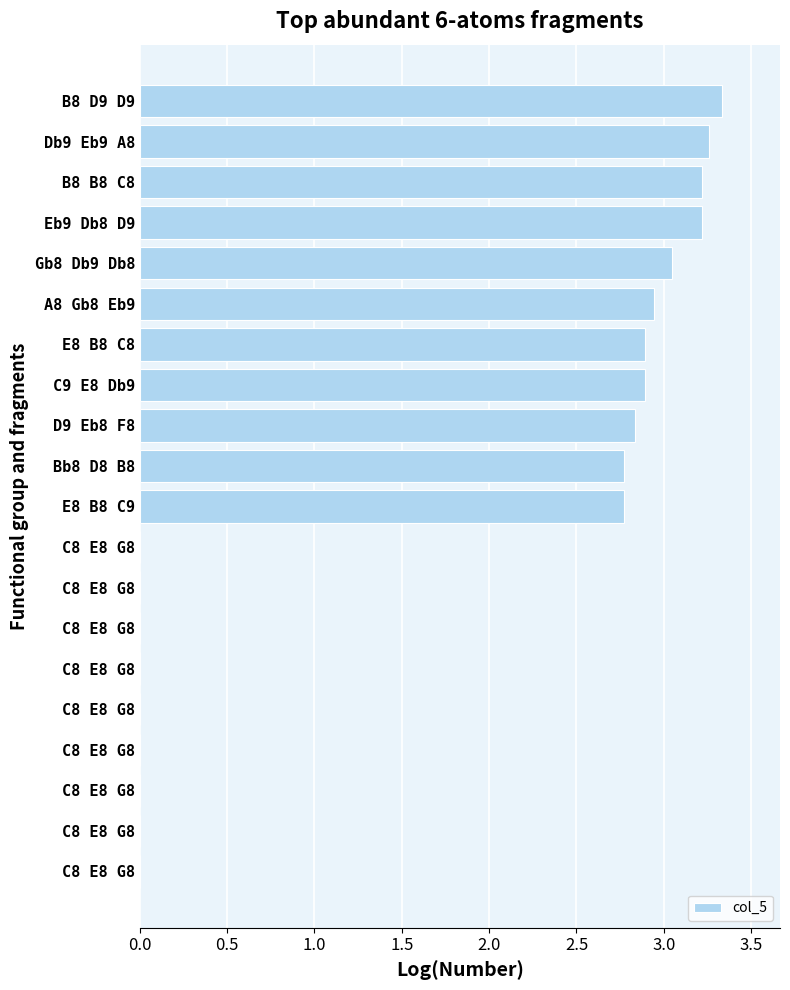

How many series are shown in this chart?

1